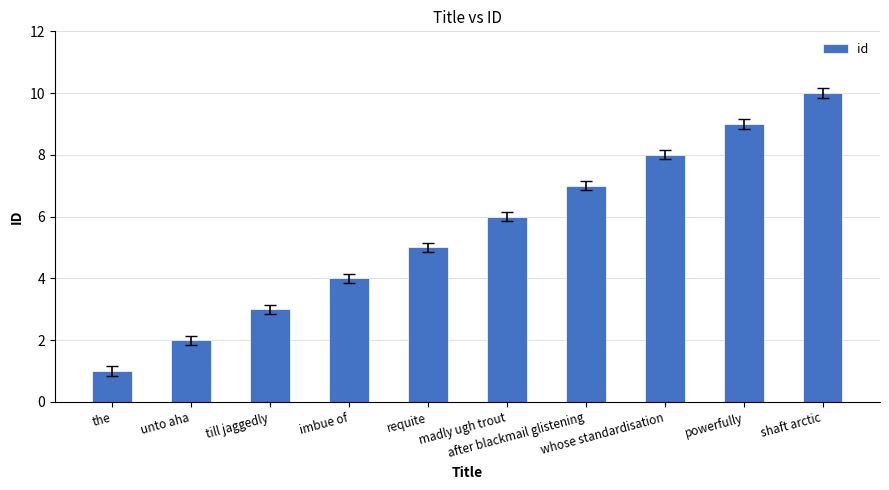

What is the ratio of the value at powerfully to the value at the?

9.0